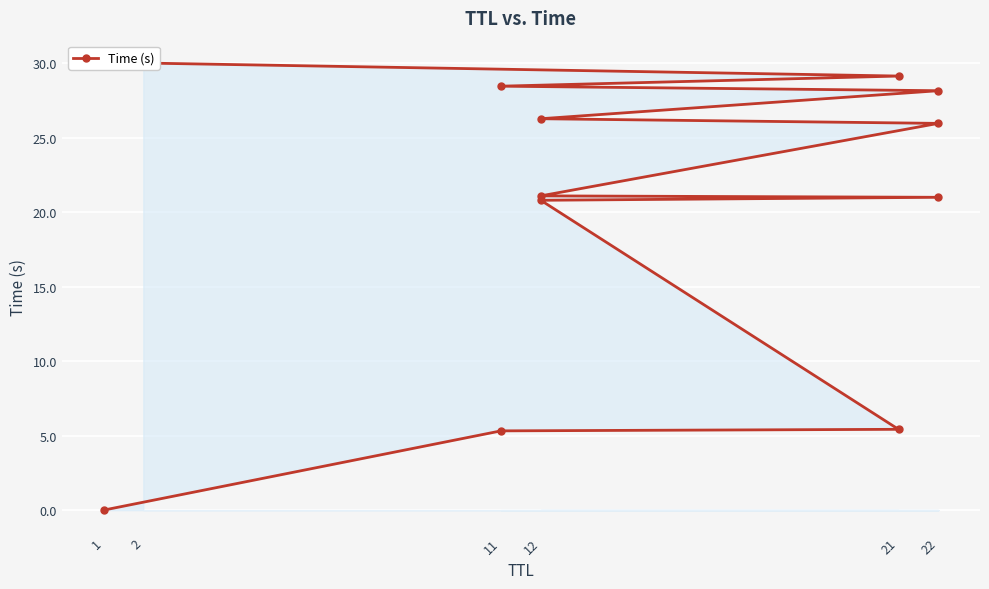

How many data points are less than 25?

6